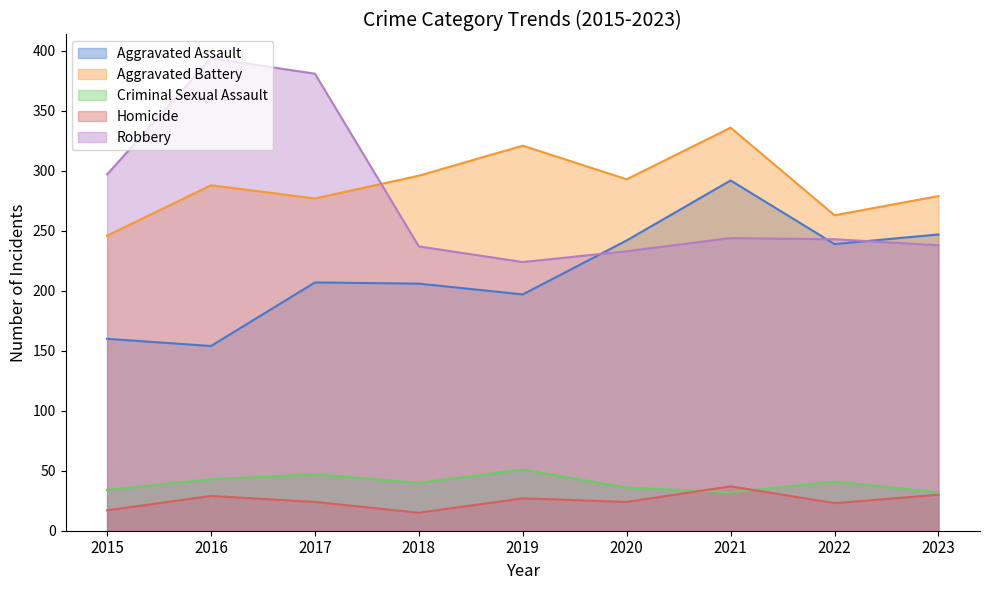

Where is the first local minimum for Aggravated Assault?

2016